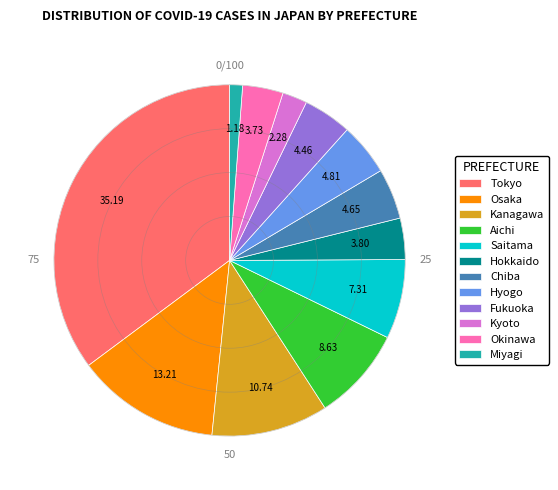

True or false: Kanagawa accounts for 1% of the total.

False